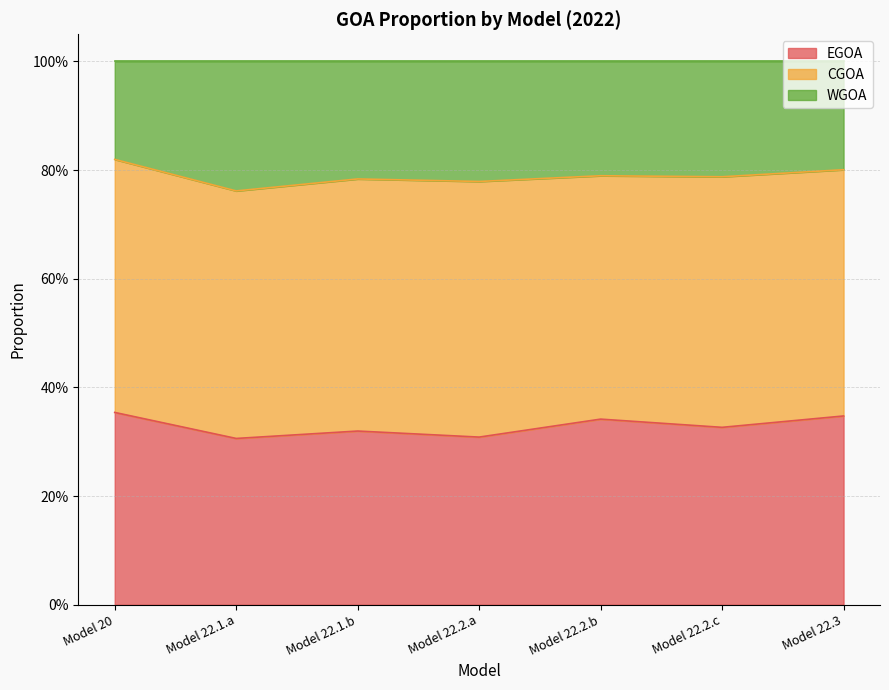

Between Model 22.1.a and Model 20, which is larger?

Model 20